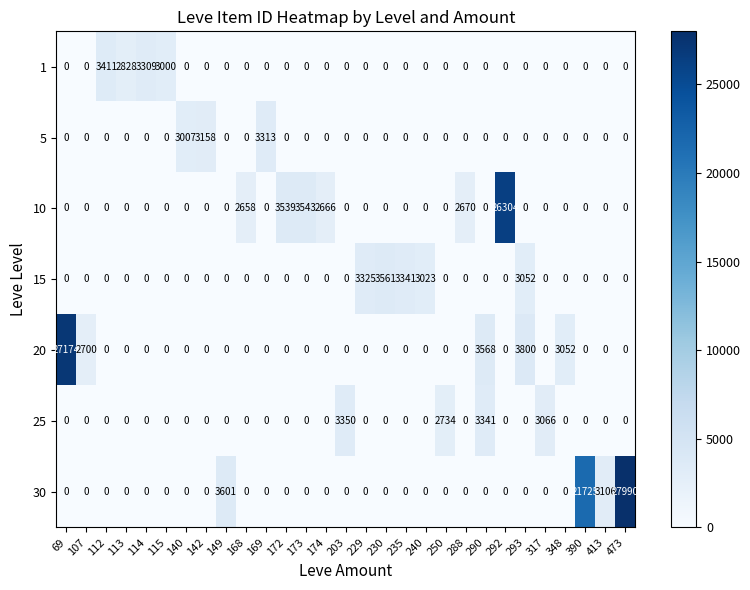

At which category is the sum across all series the highest?

473